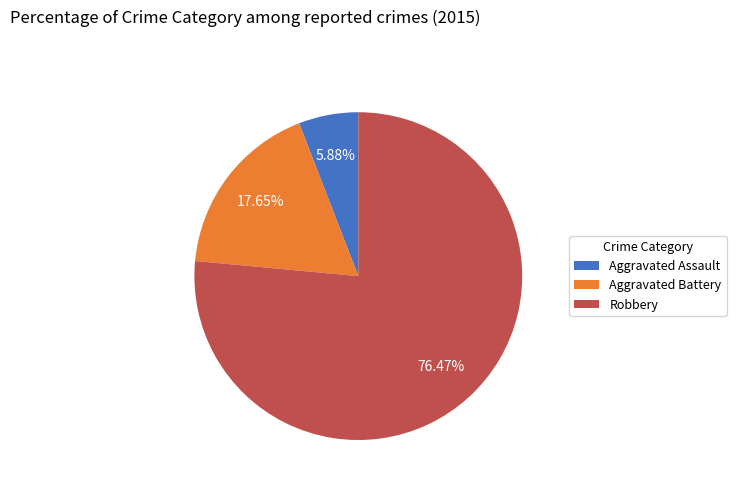

Which category has the biggest portion of the pie?

Robbery